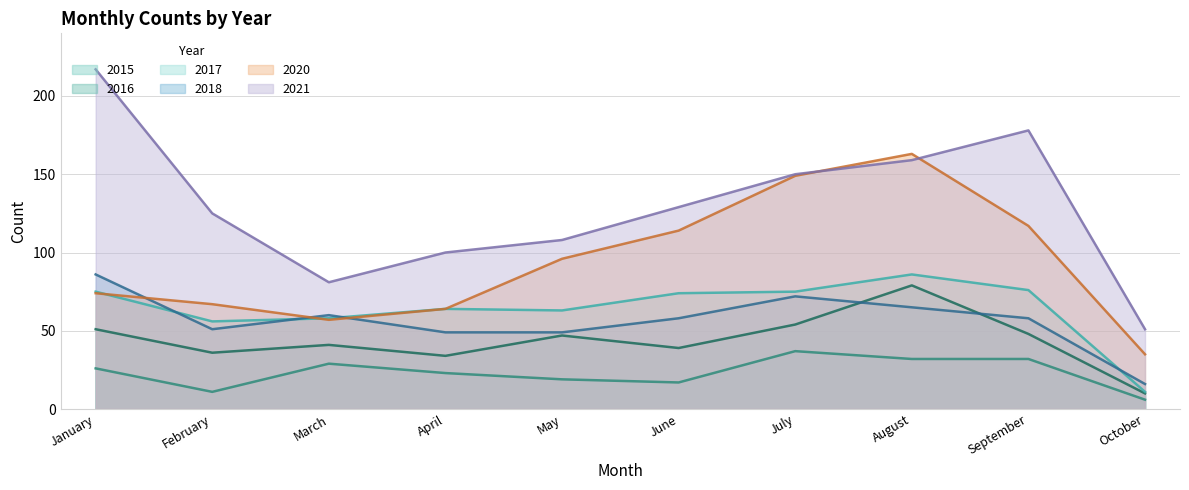

What is the maximum value shown in the chart?

217